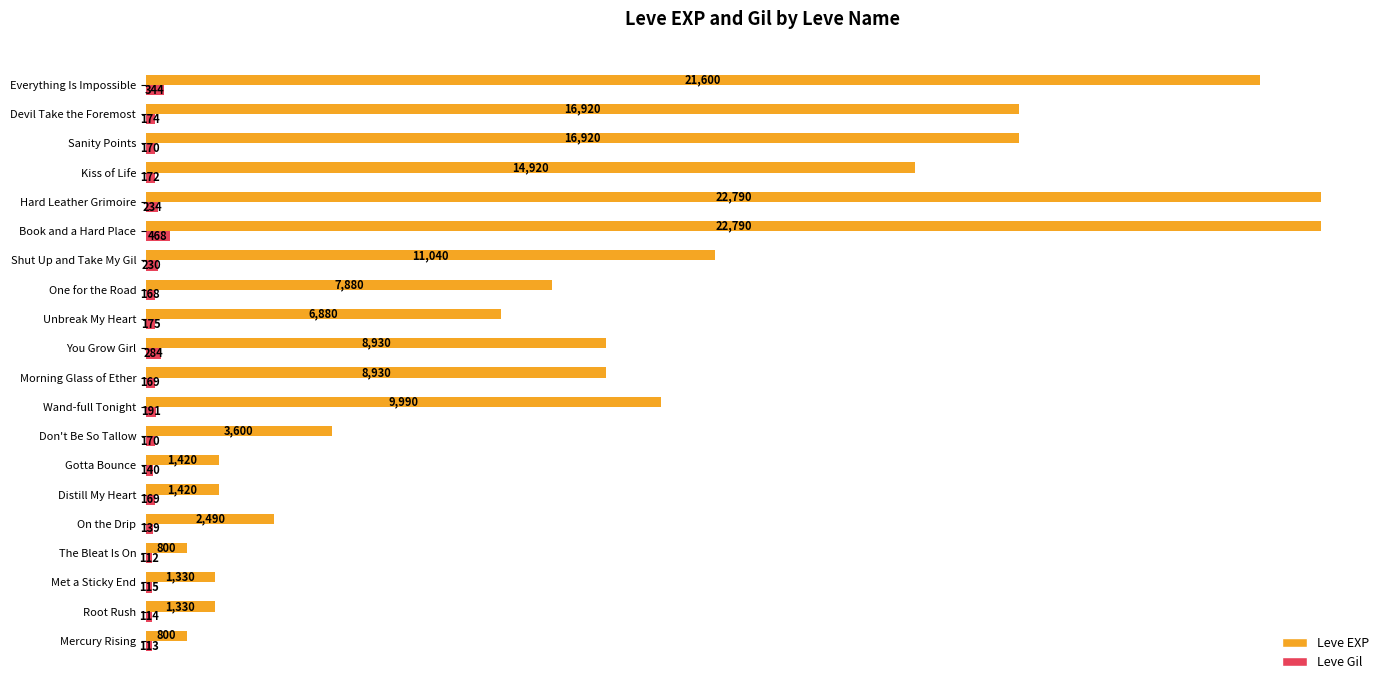

At how many categories does at least one series exceed 8491?

10